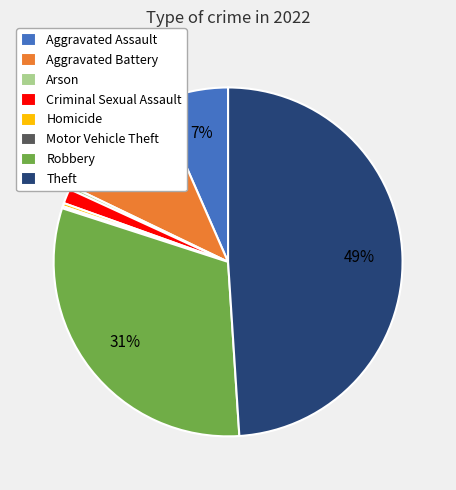

To the nearest percent, what is the average slice percentage?

12%